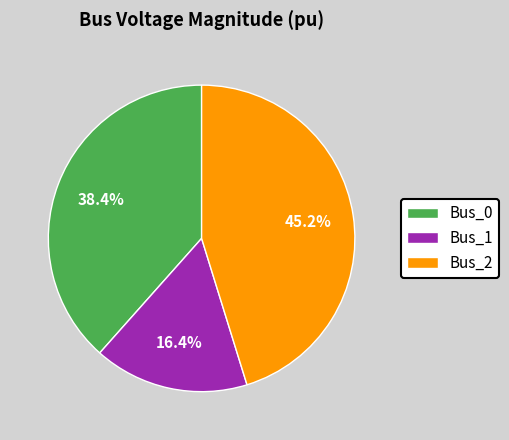

The Bus_2 slice represents 22% of the pie. True or false?

False